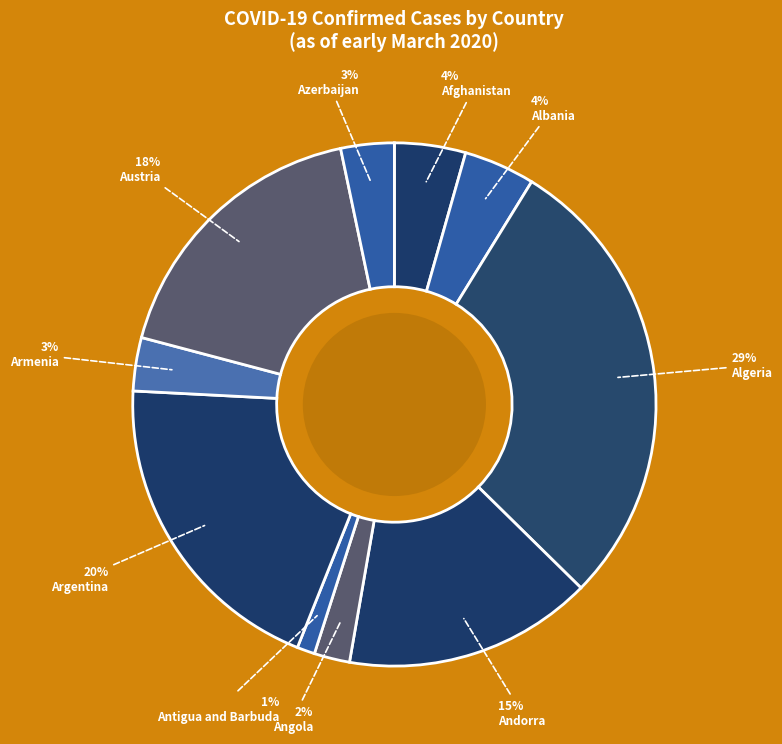

Which slice is the smallest?

Antigua and Barbuda